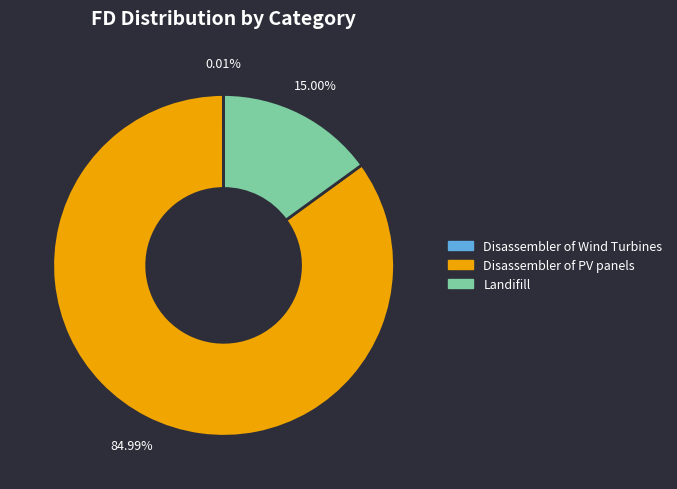

Which category has the biggest portion of the pie?

Disassembler of PV panels